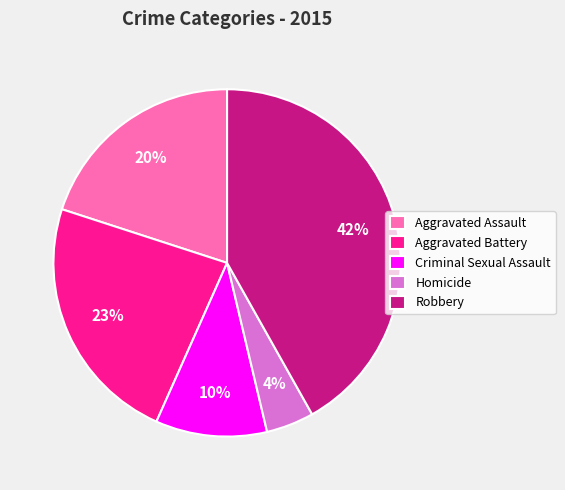

Between Aggravated Battery and Robbery, which is larger?

Robbery